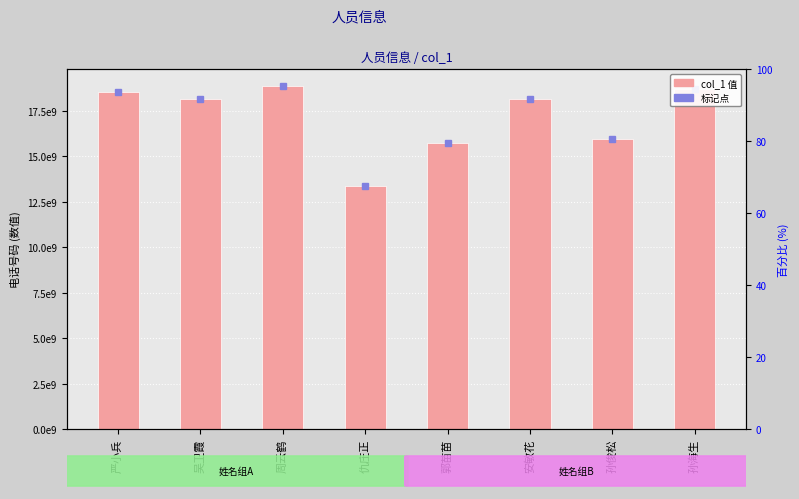

What is the sum of all values?

137496220491